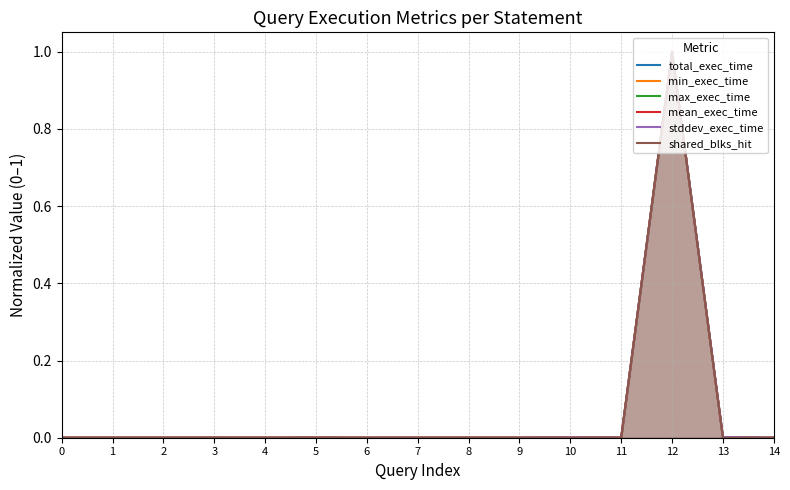

What is the value of the min_exec_time point at the 13th from the left?

1.0